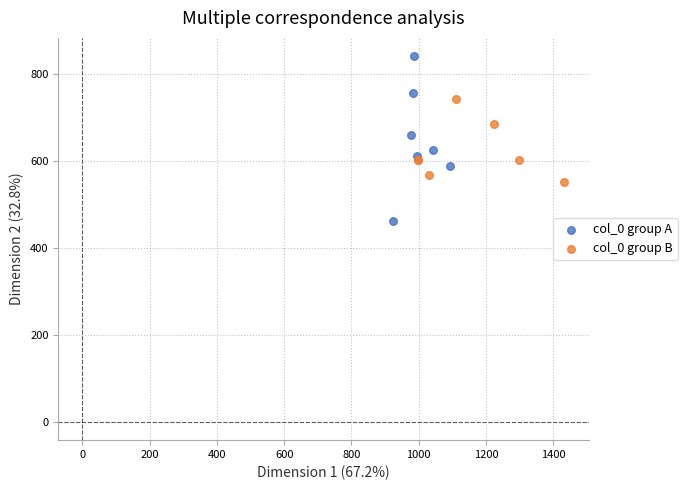

Which series reaches the maximum Y coordinate?

col_0 group A